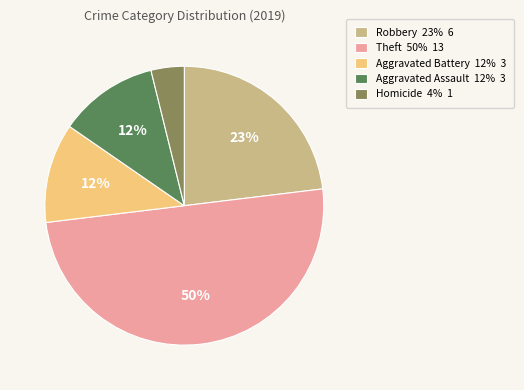

Count the number of slices in the pie.

5